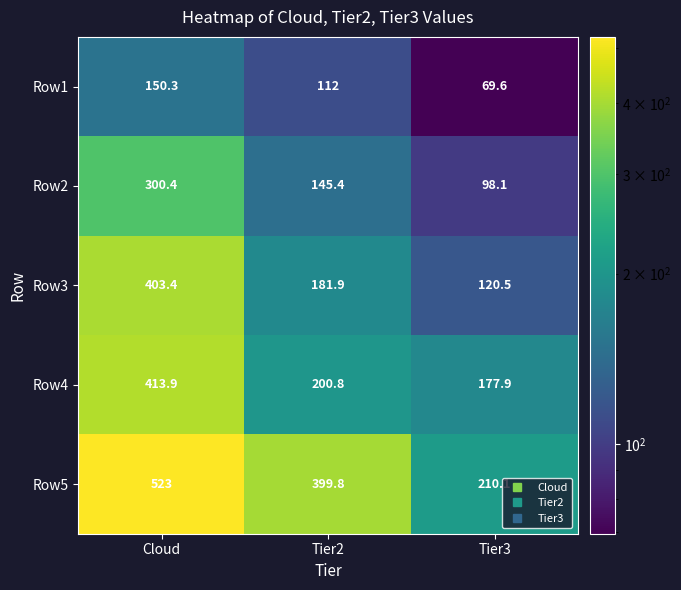

Which category has the highest value across all series?

Cloud